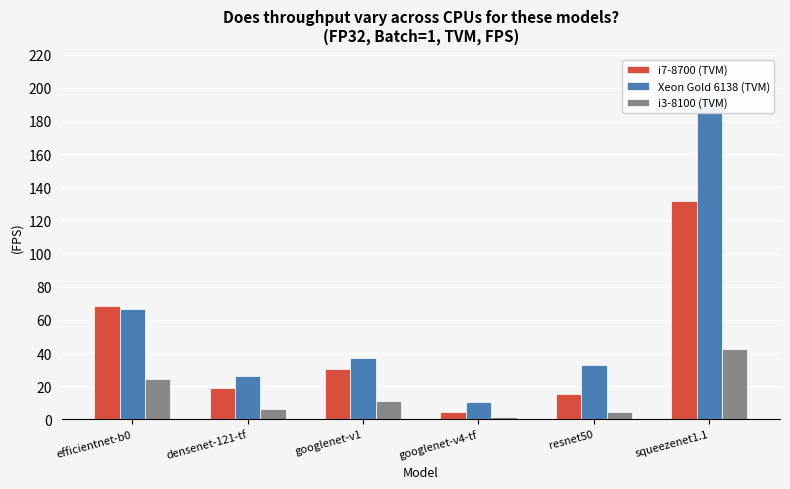

What is the sum of the Xeon Gold 6138 (TVM) values at densenet-121-tf and resnet50?

58.9